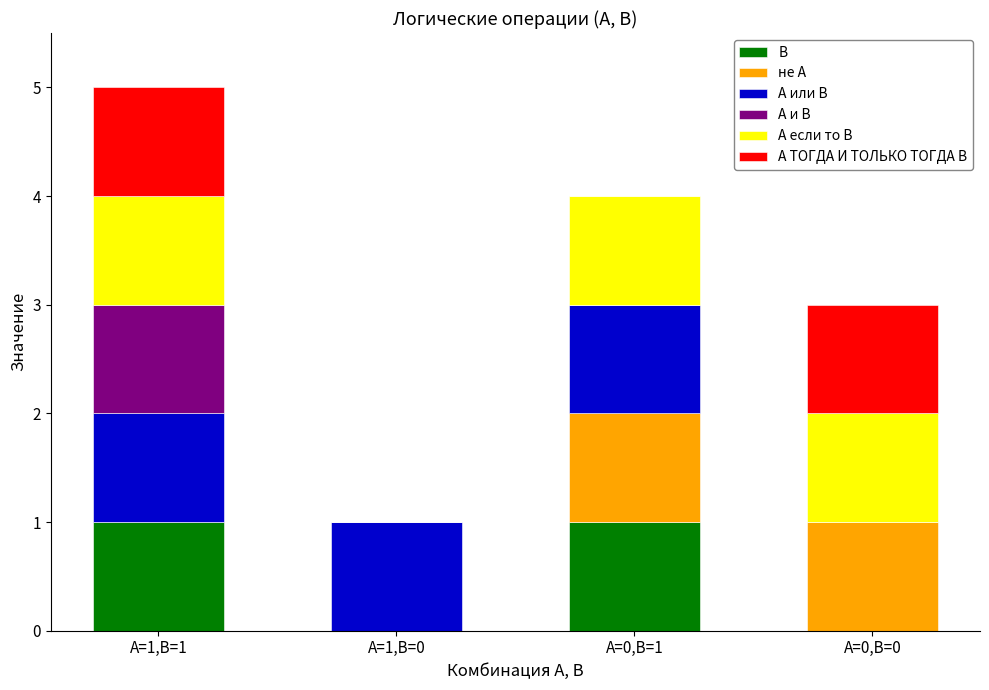

How many distinct data groups are displayed?

6